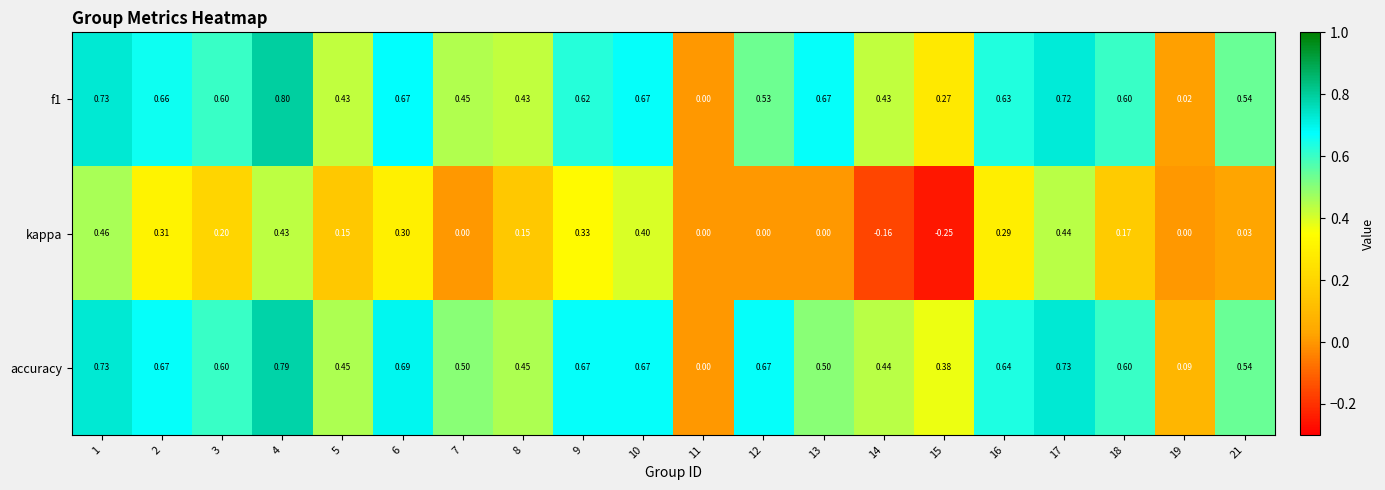

Between 9 and 21, which series saw the biggest shift?

kappa